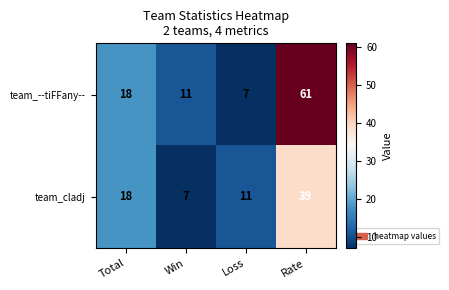

Where is team_--tiFFany-- nearest to the value 34?

Total